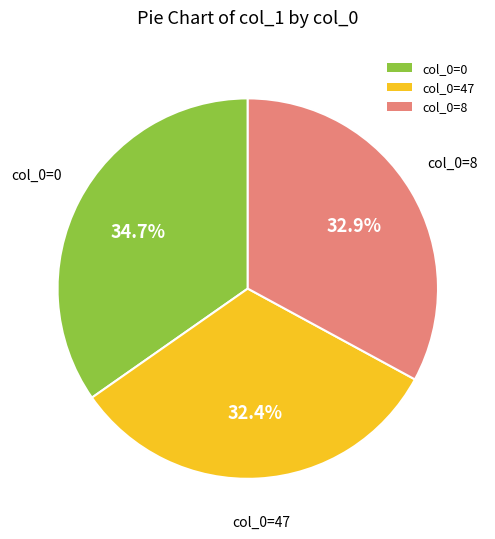

How much of the chart is everything except col_0=47?

67.6%